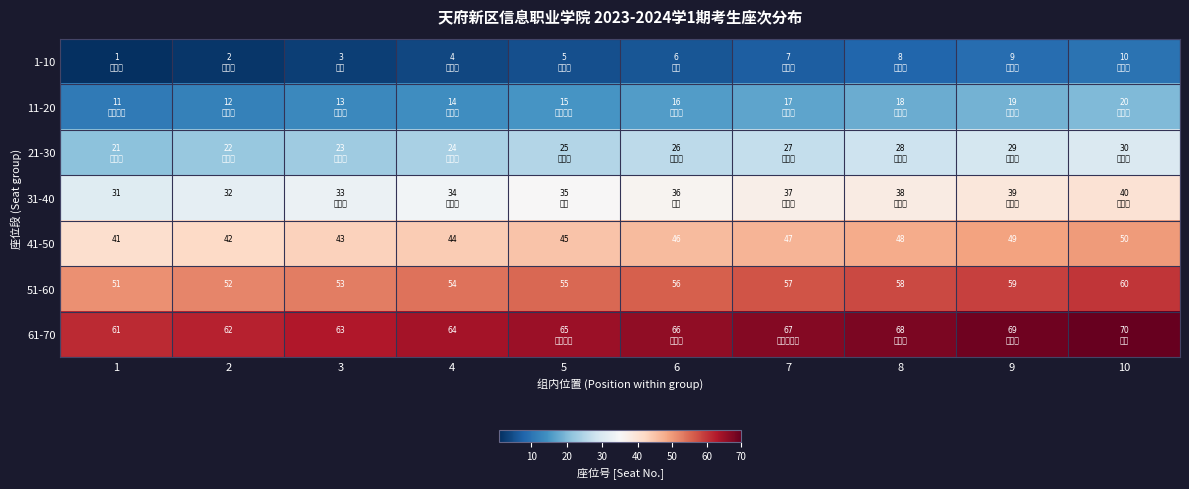

What is the maximum value for 51-60?

60